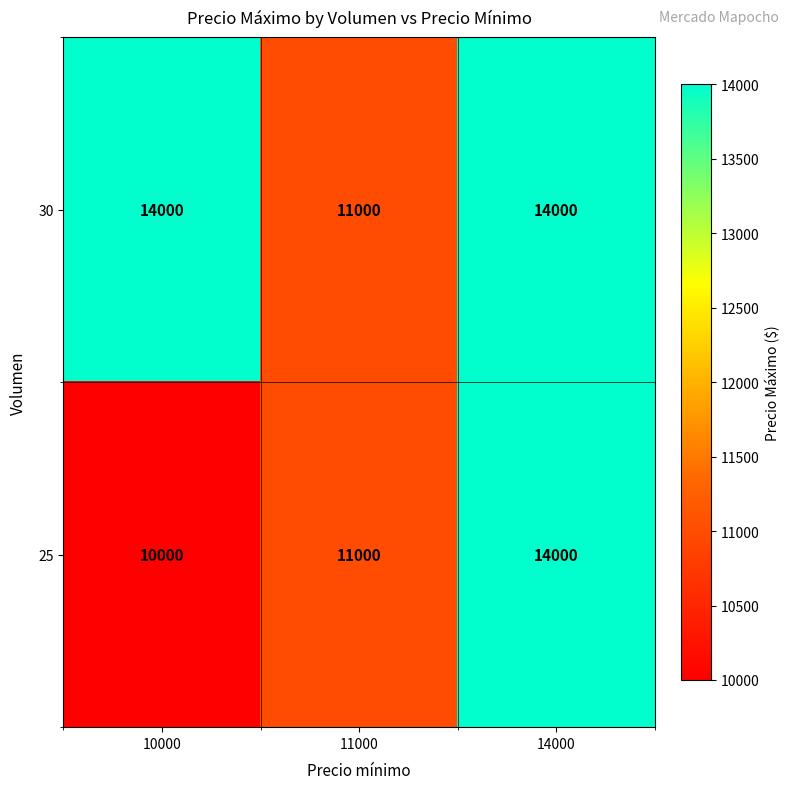

Reading left to right, transcribe all the data shown in this chart.

30: 10000=14000	11000=11000	14000=14000
25: 10000=10000	11000=11000	14000=14000